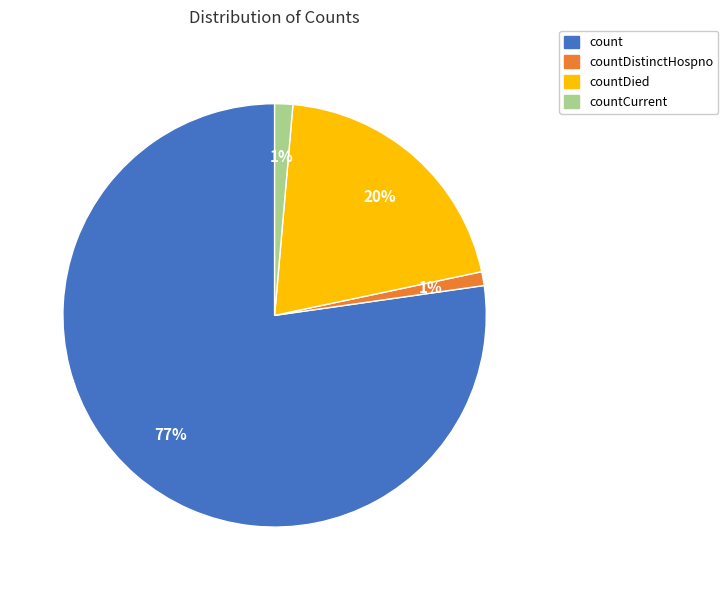

Count the number of slices in the pie.

4